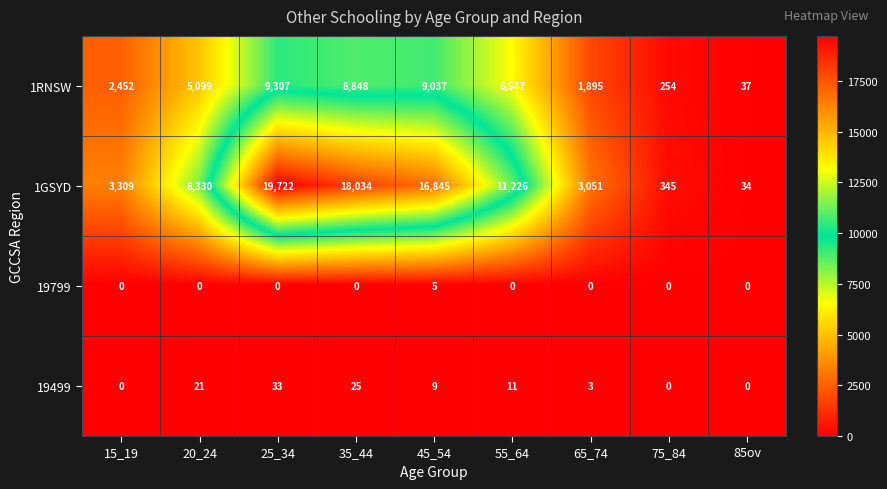

At which category does the chart reach its peak across all series?

25_34